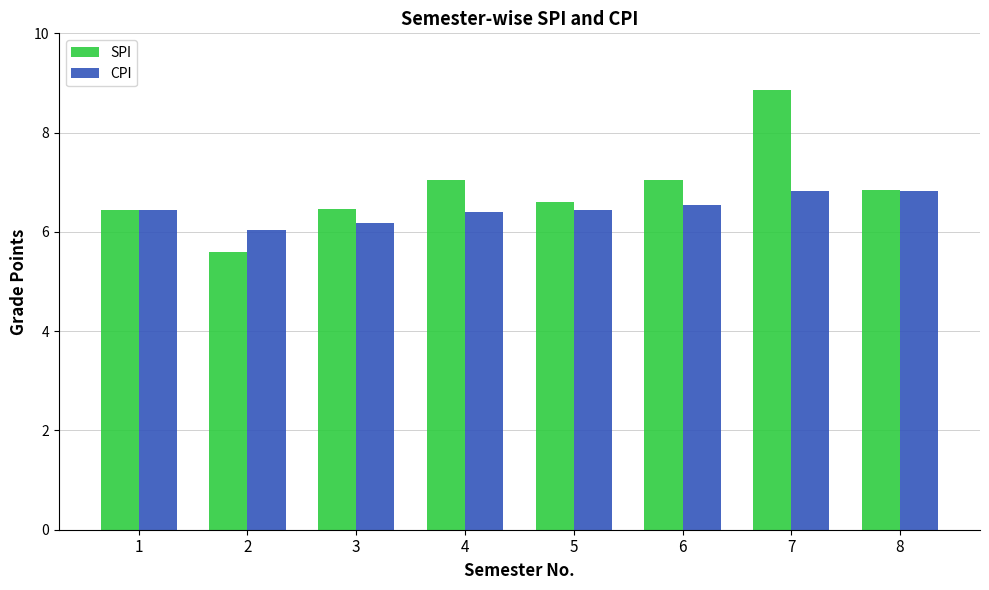

List the series in order of their peak value, highest first.

SPI, CPI